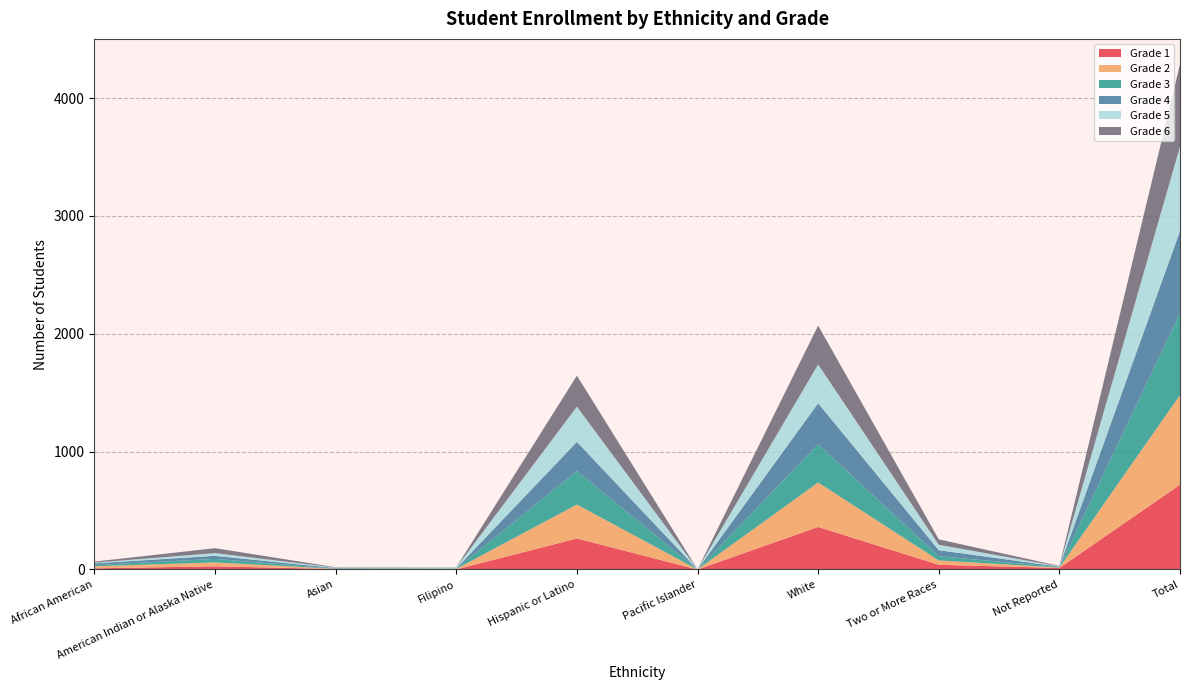

Reading left to right, list all the values displayed in this chart.

Grade 1: African American=10	American Indian or Alaska Native=27	Asian=4	Filipino=1	Hispanic or Latino=263	Pacific Islander=0	White=361	Two or More Races=40	Not Reported=13	Total=719
Grade 2: African American=17	American Indian or Alaska Native=33	Asian=2	Filipino=4	Hispanic or Latino=288	Pacific Islander=0	White=377	Two or More Races=37	Not Reported=3	Total=761
Grade 3: African American=11	American Indian or Alaska Native=30	Asian=1	Filipino=3	Hispanic or Latino=284	Pacific Islander=0	White=324	Two or More Races=36	Not Reported=5	Total=694
Grade 4: African American=14	American Indian or Alaska Native=26	Asian=5	Filipino=2	Hispanic or Latino=248	Pacific Islander=0	White=349	Two or More Races=51	Not Reported=3	Total=698
Grade 5: African American=6	American Indian or Alaska Native=23	Asian=4	Filipino=7	Hispanic or Latino=299	Pacific Islander=1	White=329	Two or More Races=46	Not Reported=2	Total=717
Grade 6: African American=9	American Indian or Alaska Native=42	Asian=3	Filipino=2	Hispanic or Latino=263	Pacific Islander=0	White=330	Two or More Races=46	Not Reported=4	Total=699